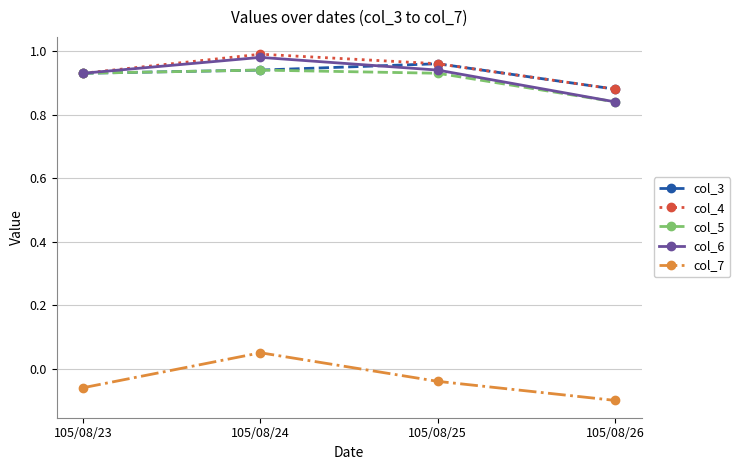

True or false: col_5 and col_7 intersect in this chart.

False